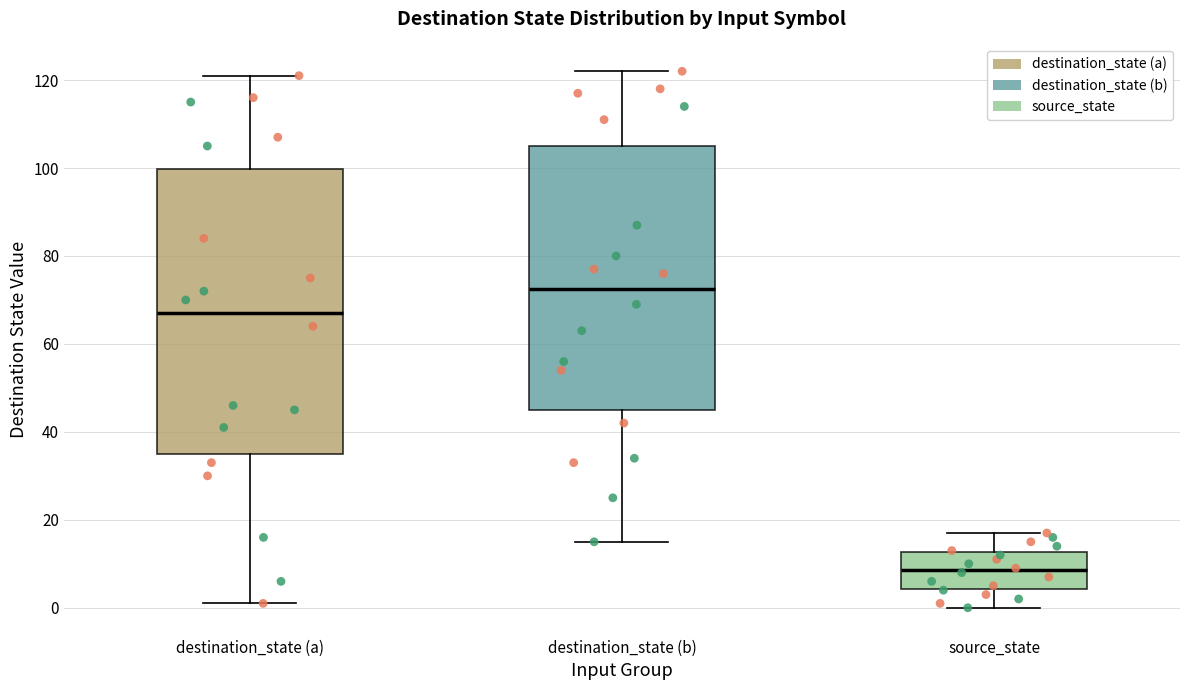

Reading left to right, read every box against the y-axis: the position of its median line, the range the box covers, and the ends of its whiskers. The values are not printed on the chart, so give them approximately, as read against the axis.

destination_state (a): median 68, box 36 to 100, whiskers 2 to 122
destination_state (b): median 72, box 46 to 106, whiskers 16 to 122
source_state: median 8, box 4 to 12, whiskers 0 to 18